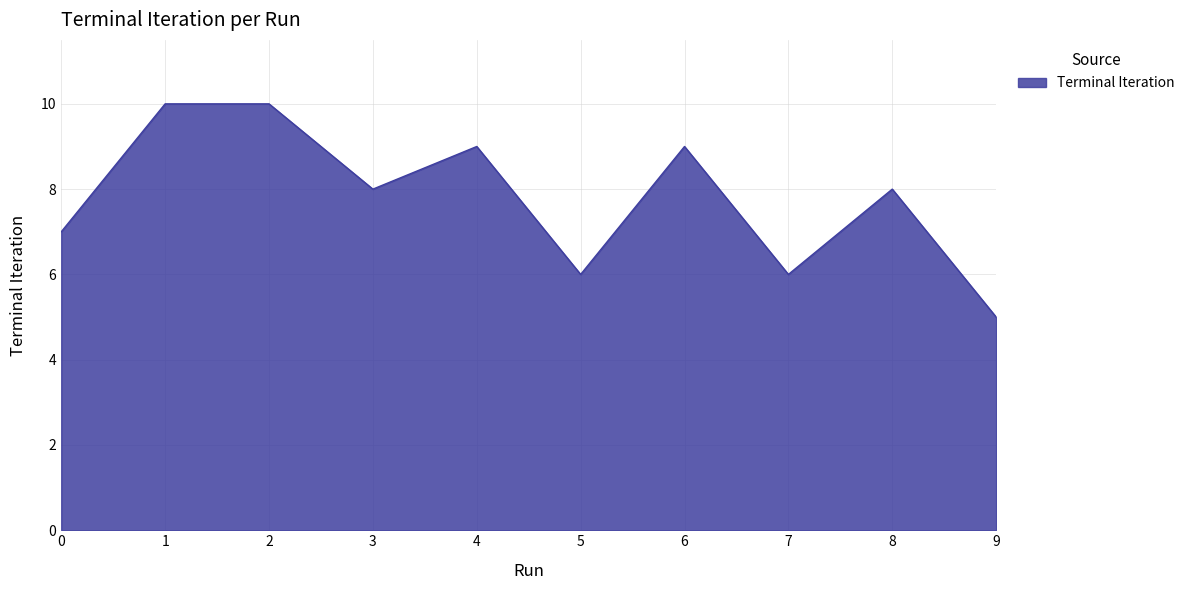

Approximately how many times larger is the value at 8 compared to 0?

1.1